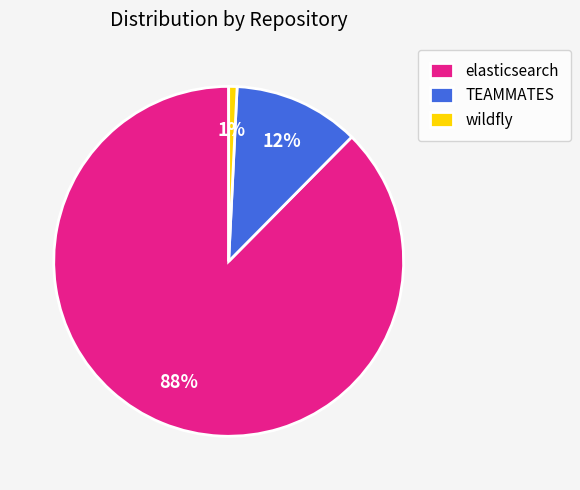

What is the smallest slice in the pie chart?

wildfly